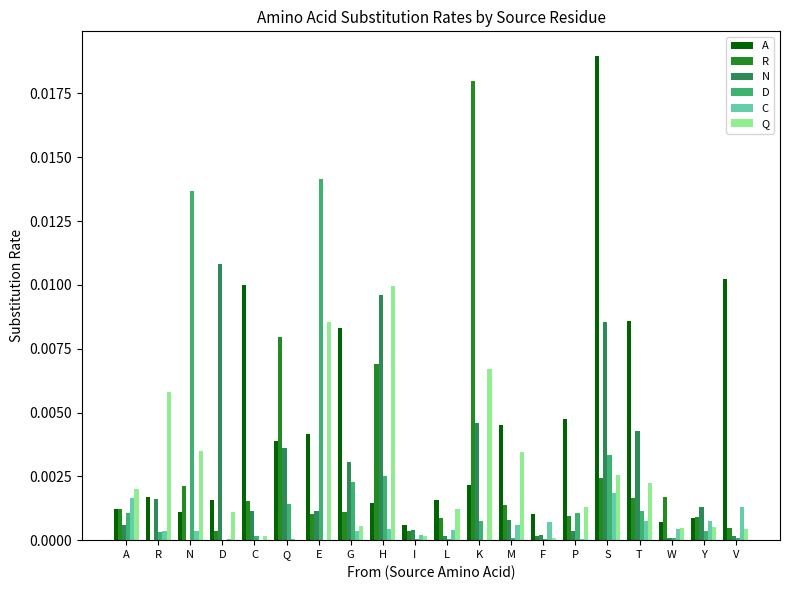

The Q series shows 0.0 at N. True or false?

True